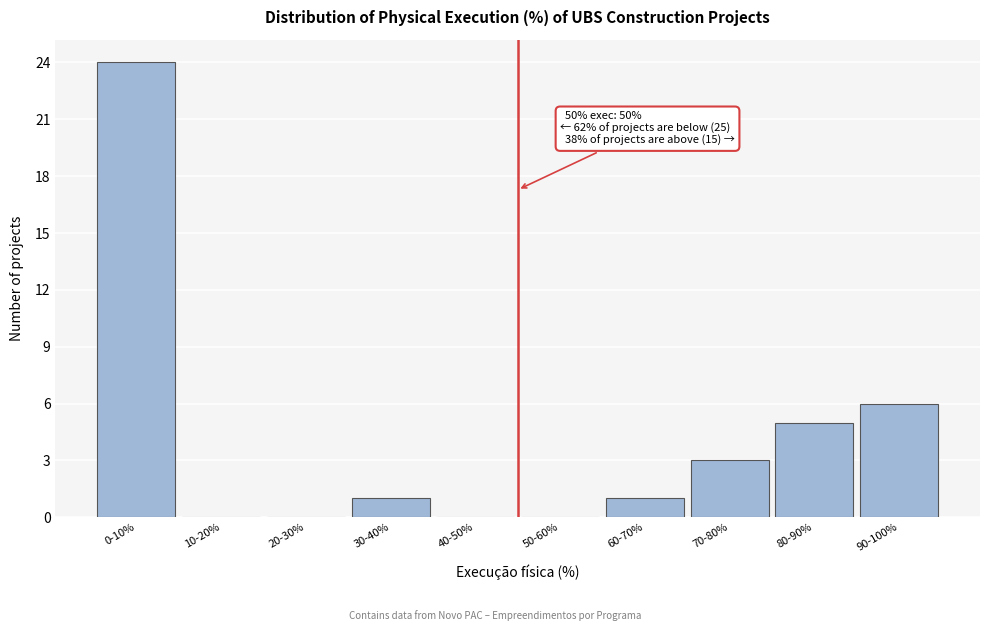

Reading left to right, list all the values displayed in this chart.

0-10%=24	10-20%=0	20-30%=0	30-40%=1	40-50%=0	50-60%=0	60-70%=1	70-80%=3	80-90%=5	90-100%=6